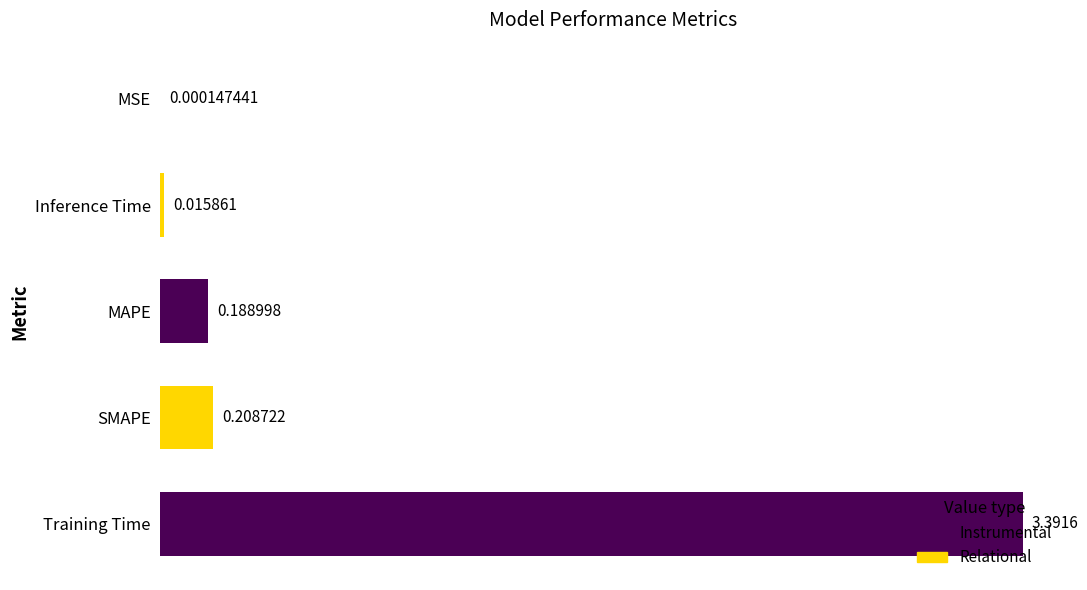

What is the maximum value shown in the chart?

3.4